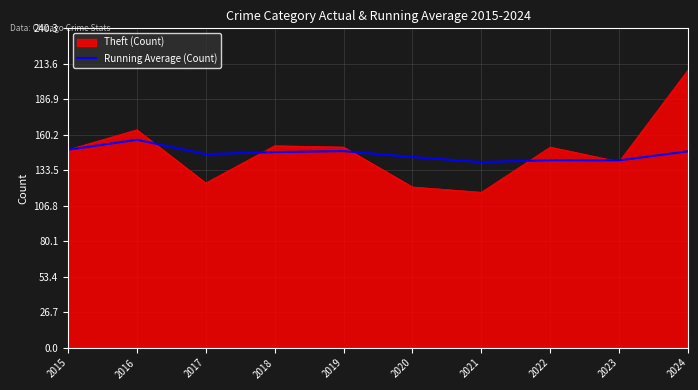

What is the maximum value shown in the chart?

209.0